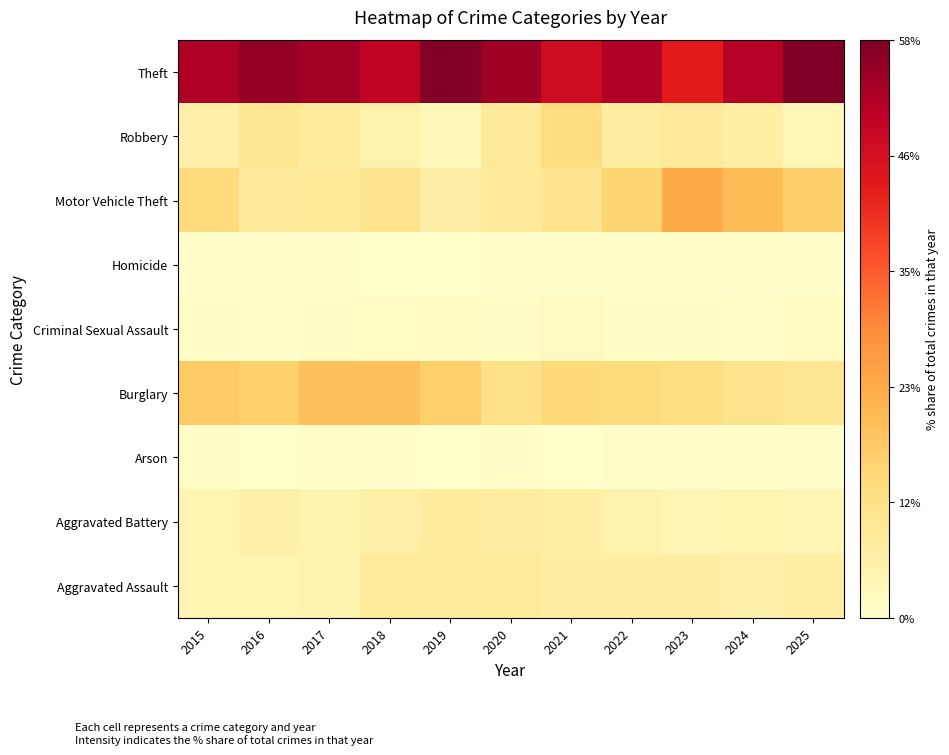

At how many categories does at least one series exceed 13?

11